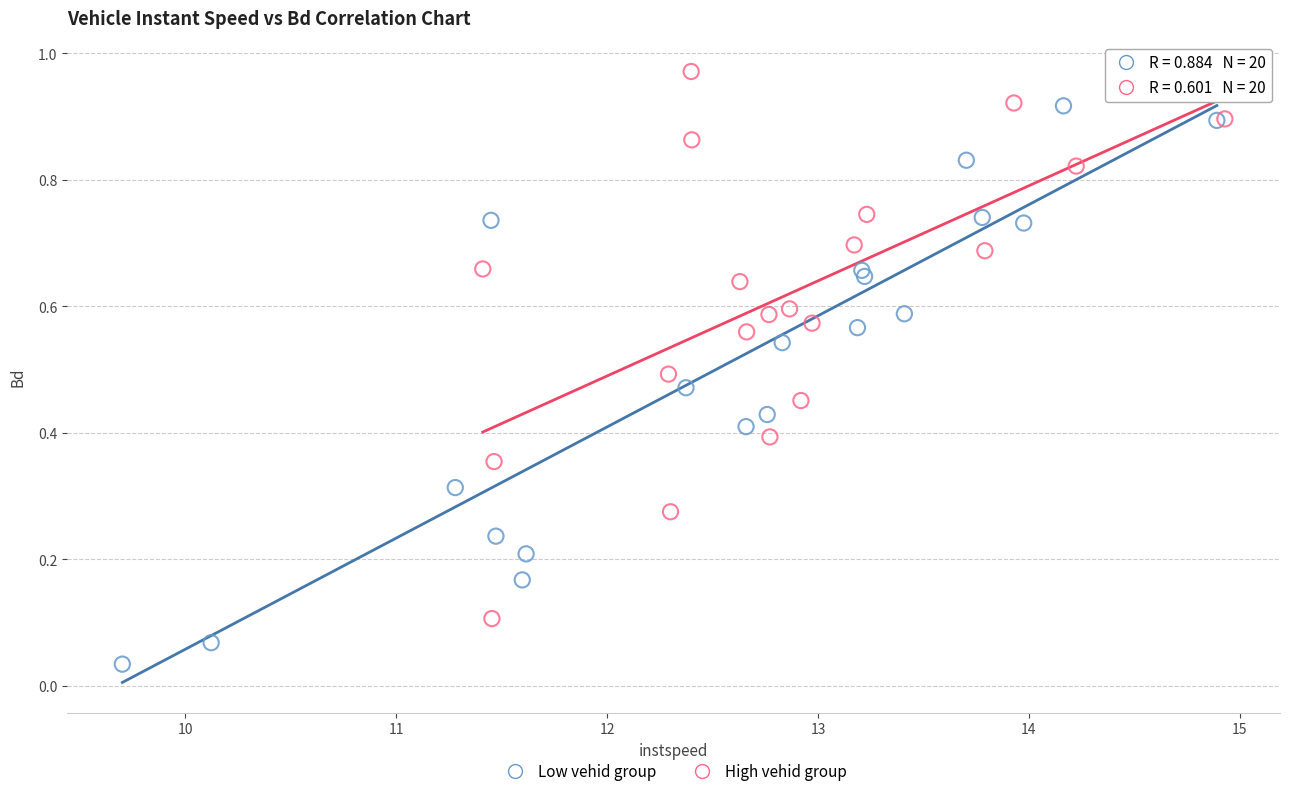

Which series reaches the maximum Y coordinate?

High vehid group